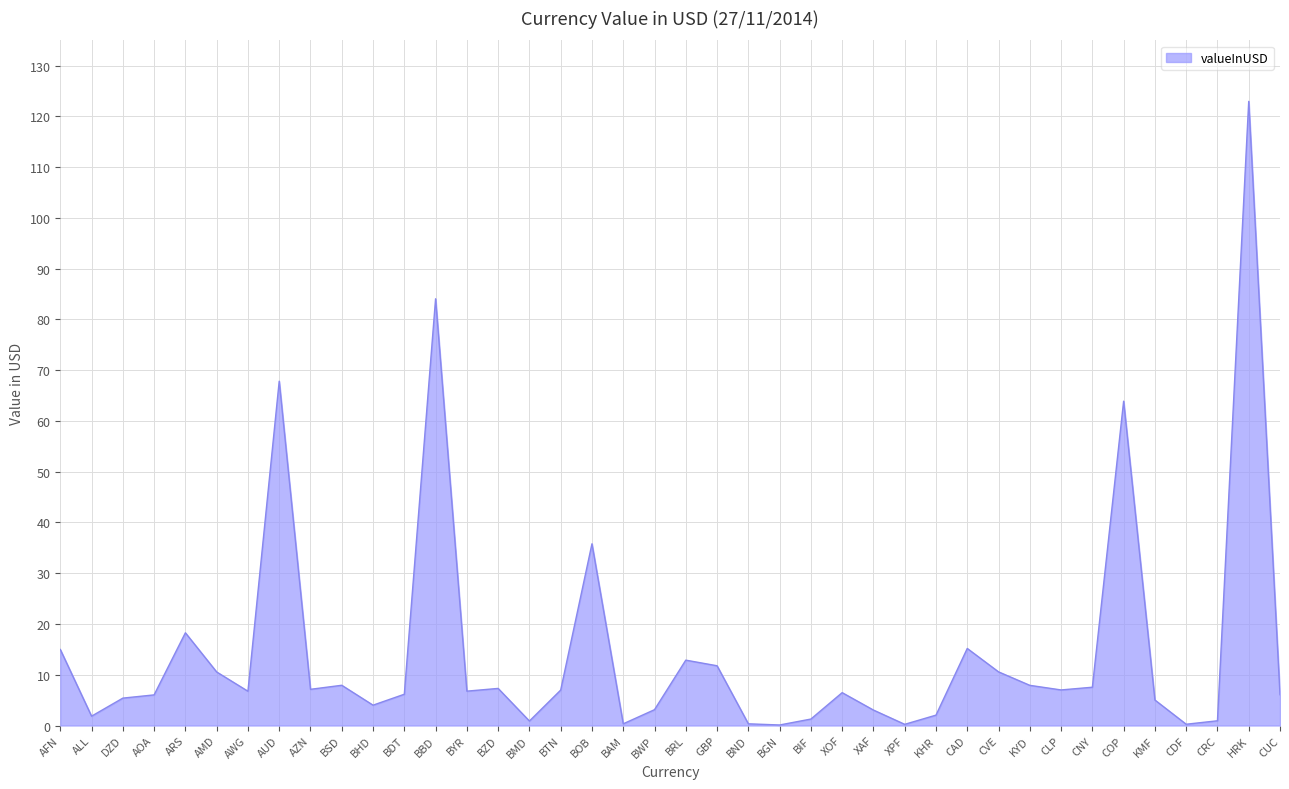

Does the chart have visible grid lines?

Yes